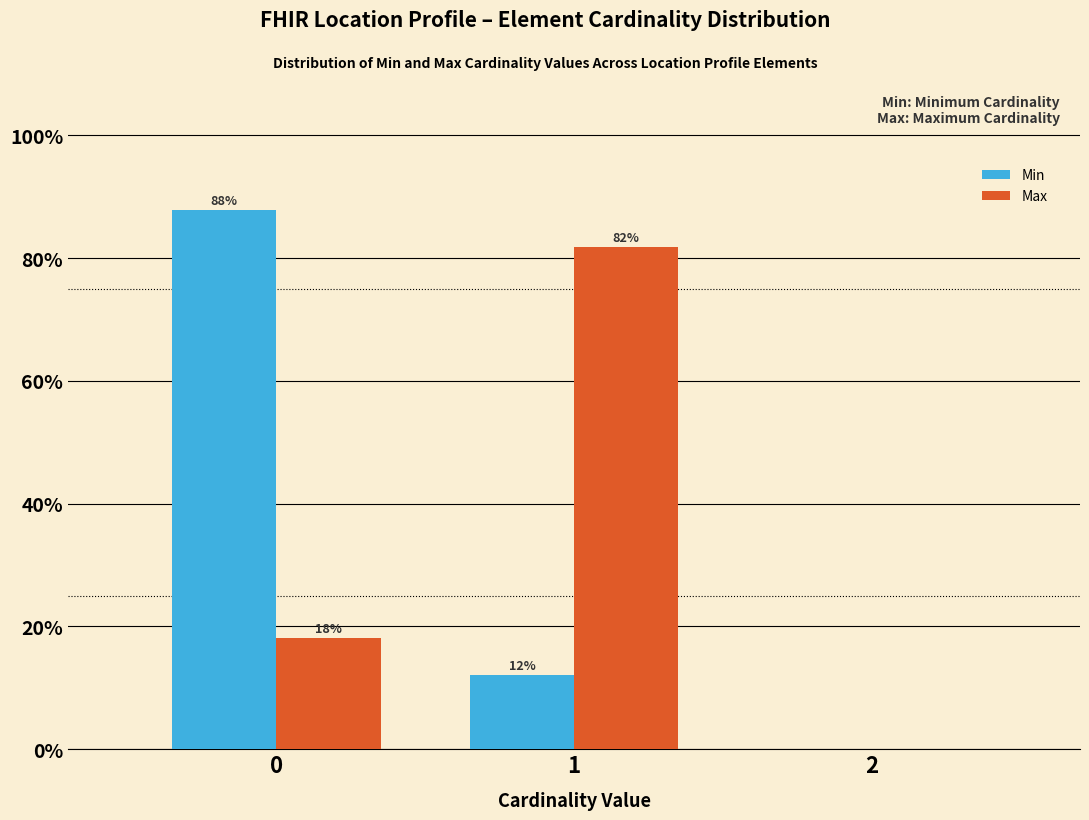

The Min series shows 18.1 at 1. True or false?

False